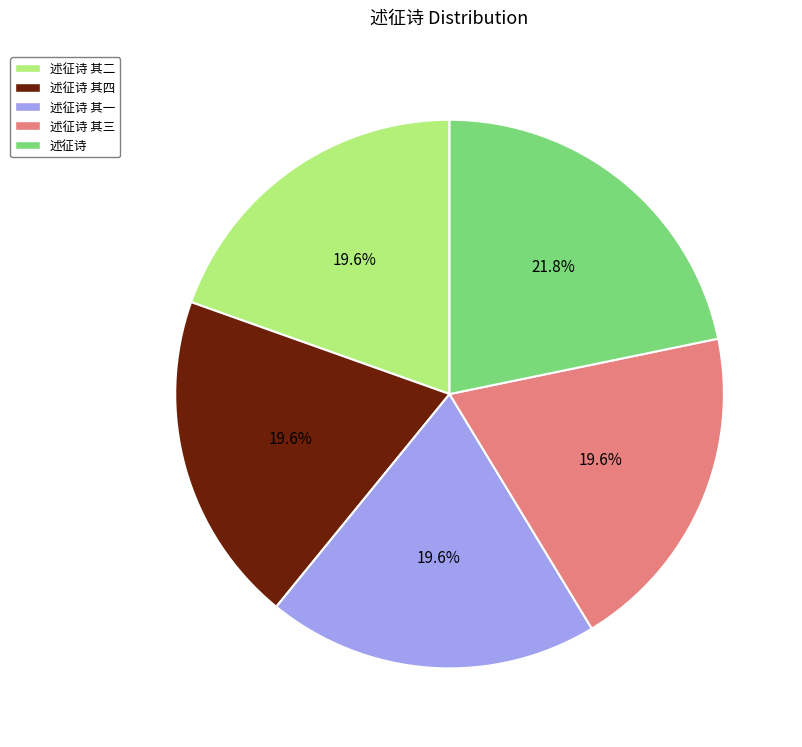

Does any single category account for the majority?

No